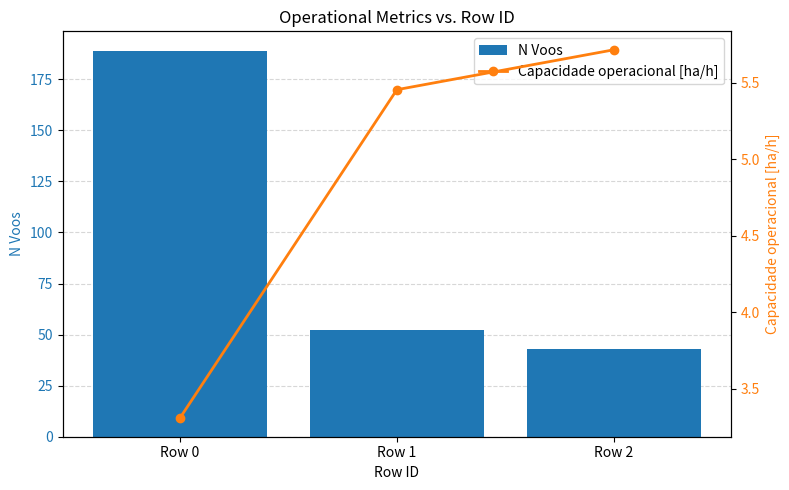

Between Row 1 and Row 2, which series saw the biggest shift?

N Voos